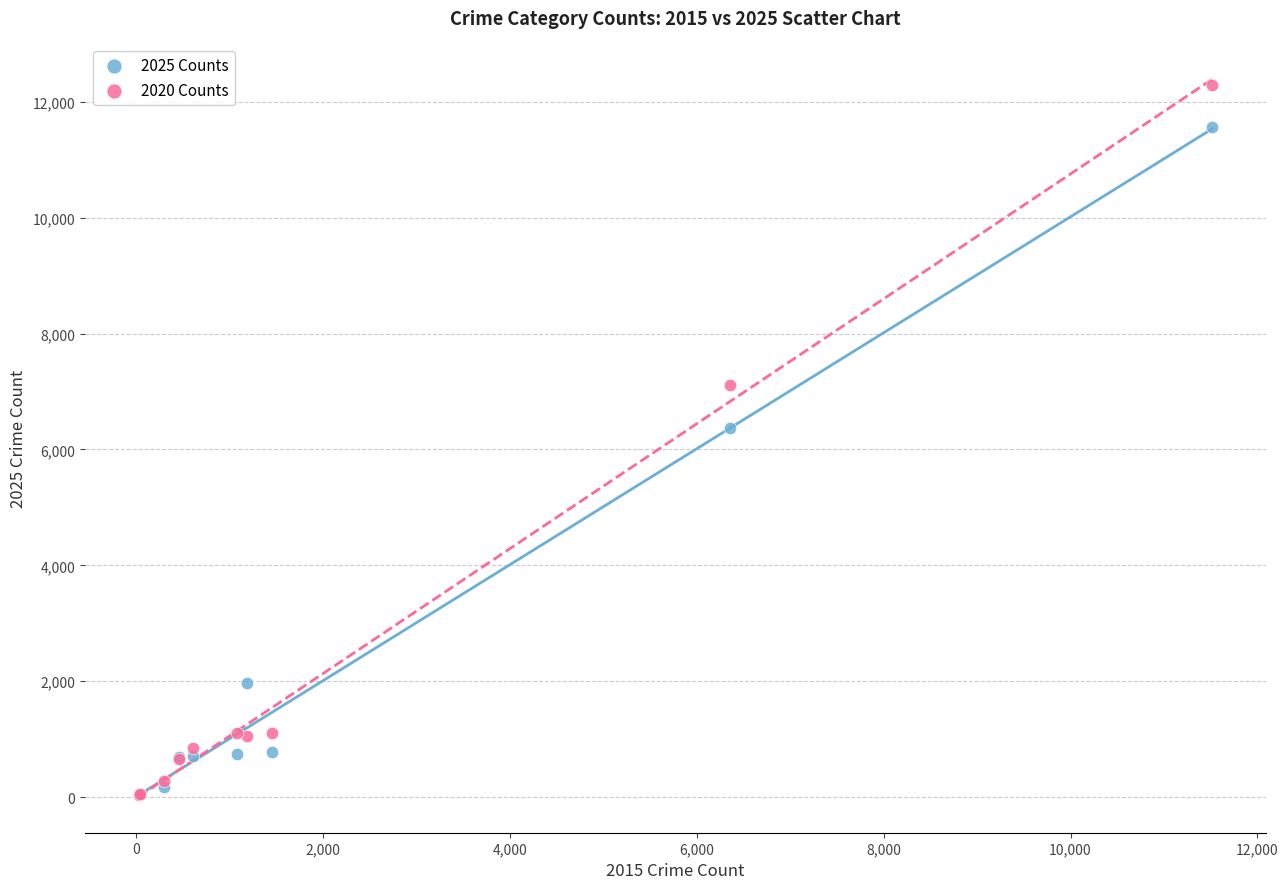

What are all the series names shown in the legend?

2025 Counts, 2020 Counts